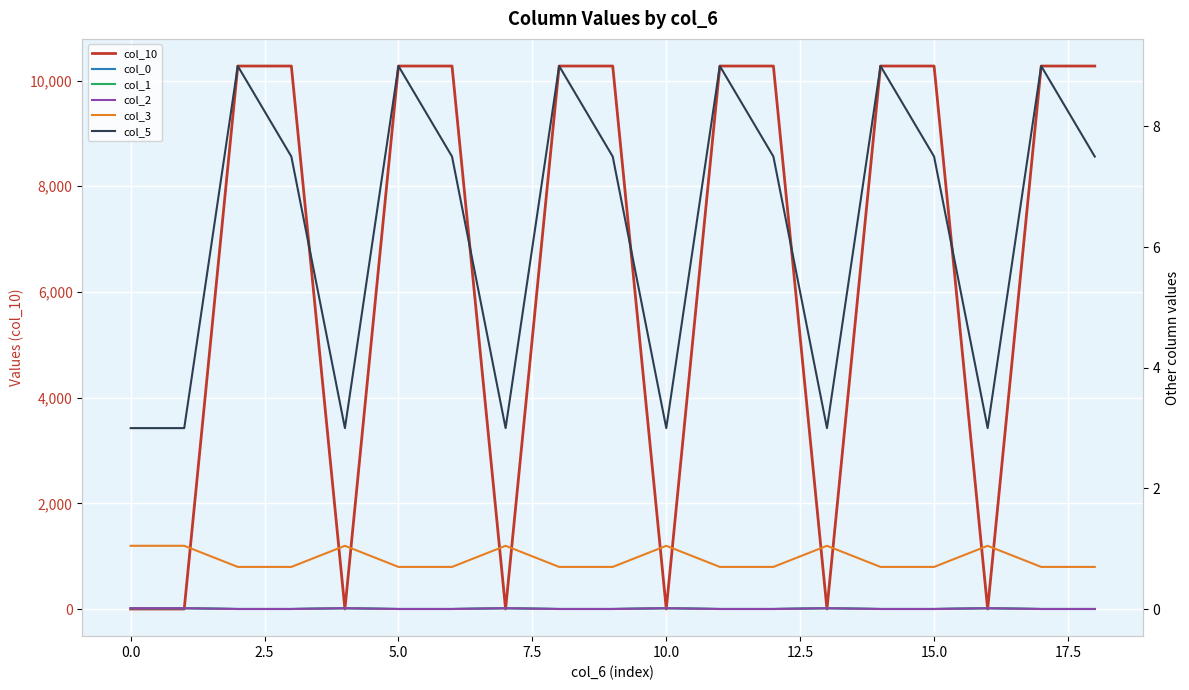

What is the total value across all series at 14?

10284.6